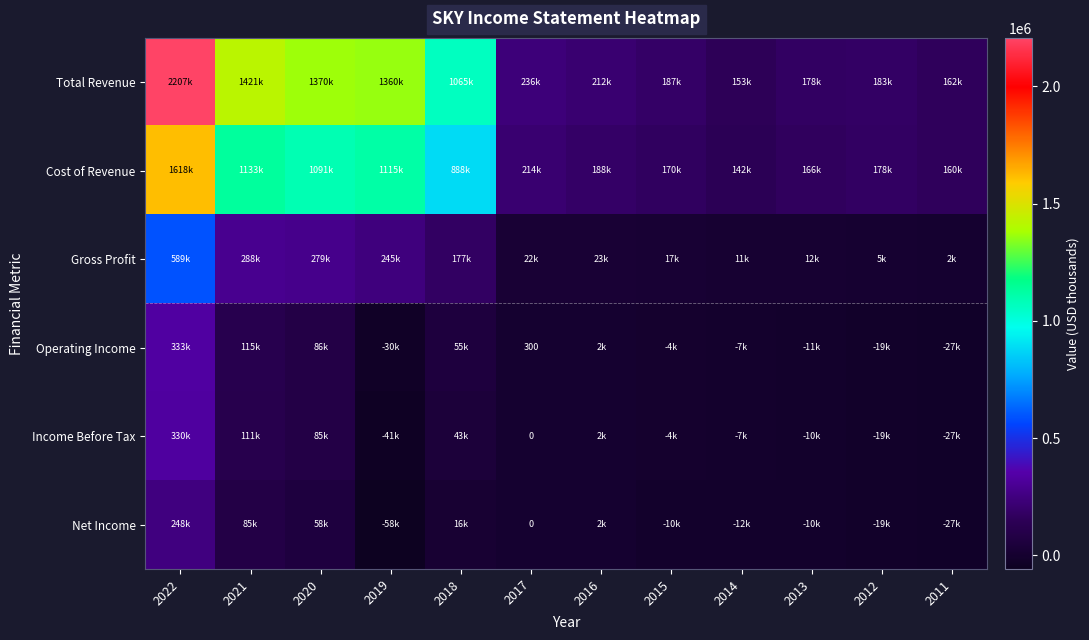

The value of Operating Income at 2017 is 64. True or false?

False